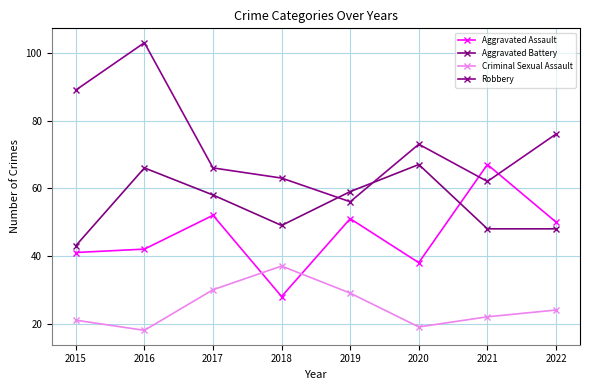

True or false: Criminal Sexual Assault and Aggravated Assault intersect in this chart.

True